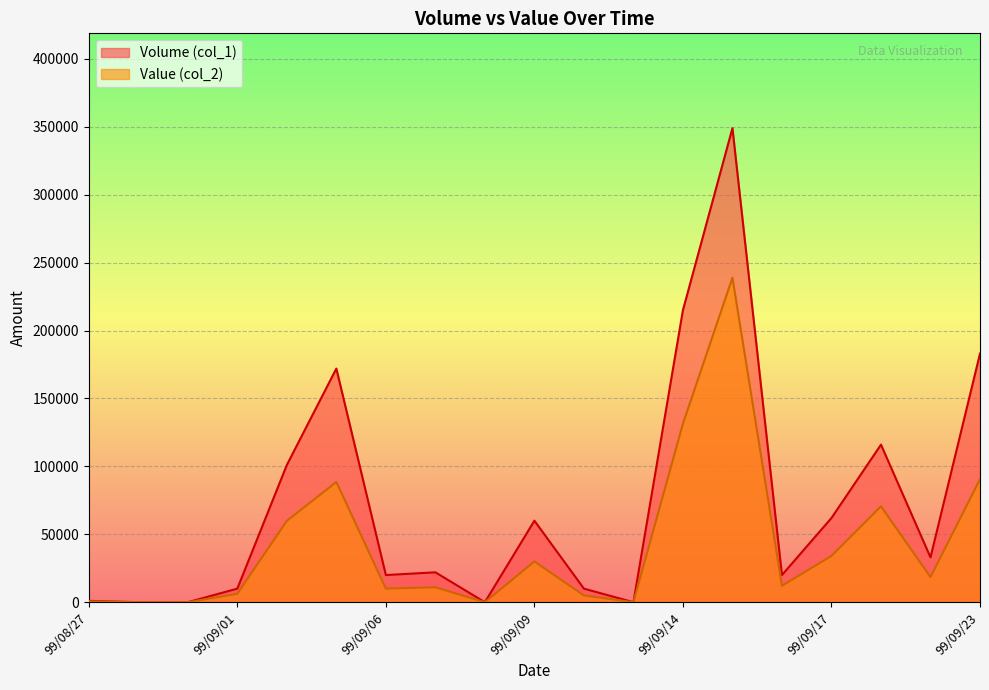

What are all the series names shown in the legend?

Volume (col_1), Value (col_2)